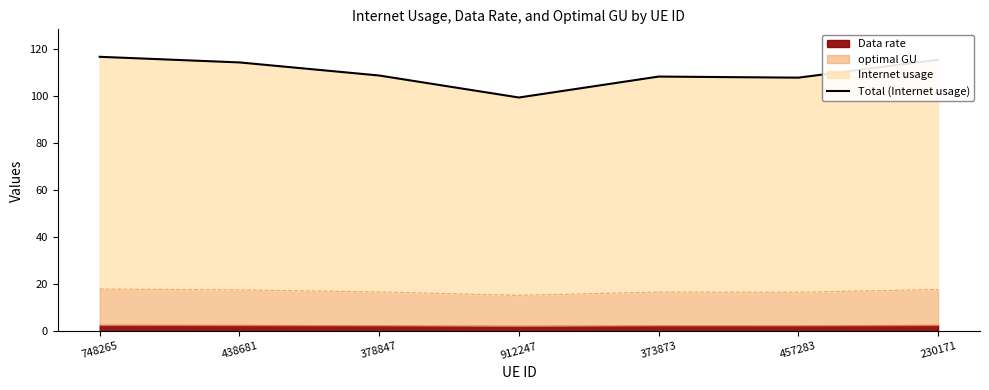

What is the difference between the values at 438681 and 912247?

14.9